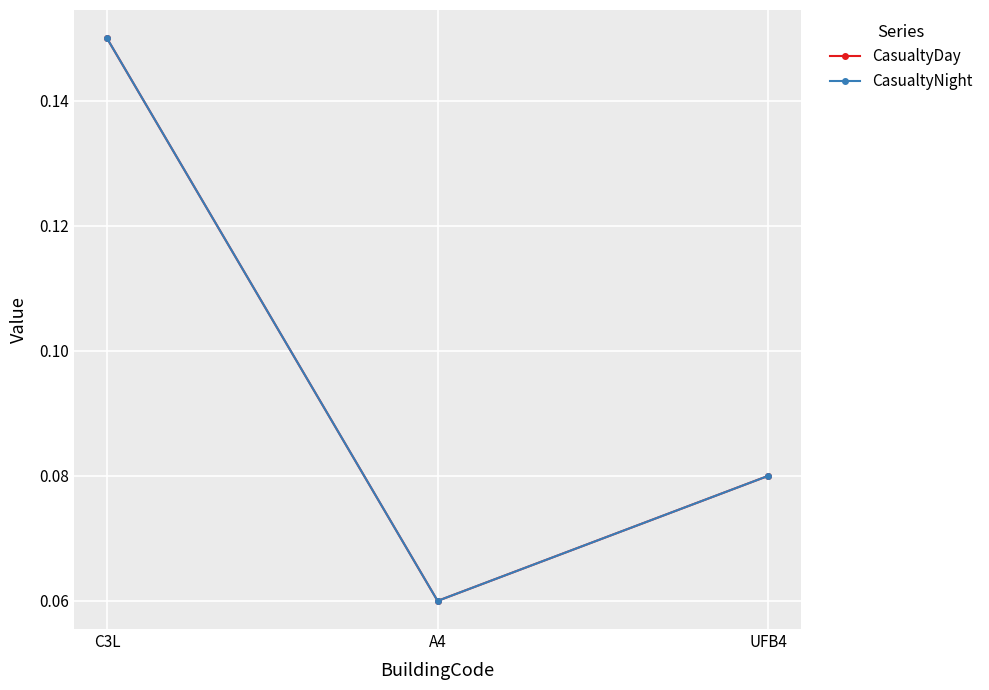

Is the value of CasualtyDay at C3L greater than the value of CasualtyNight at C3L?

No